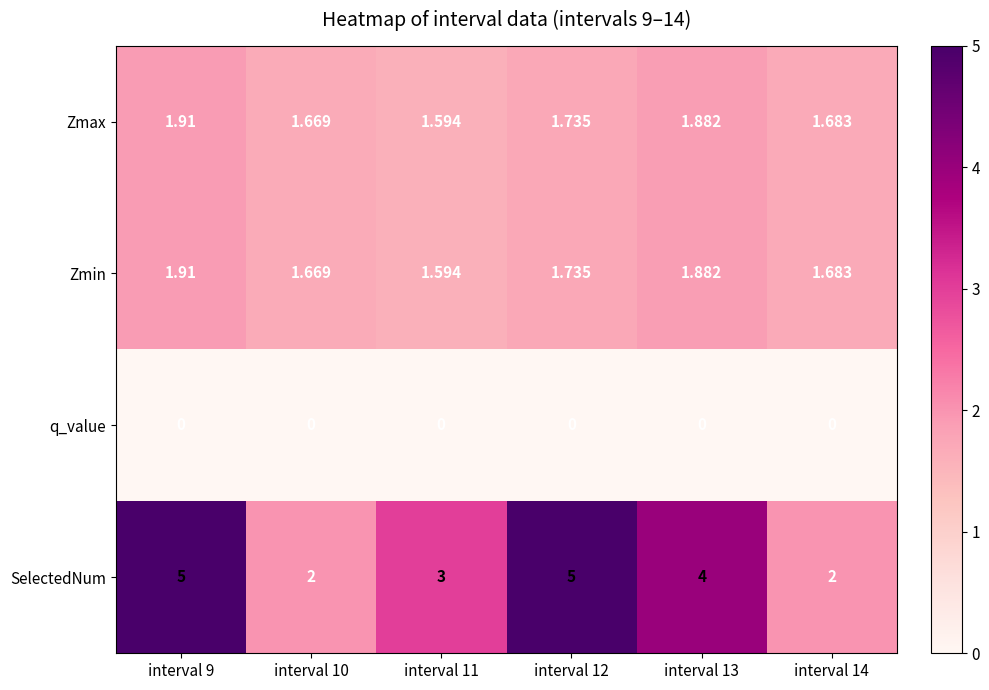

How many series are shown in this chart?

4